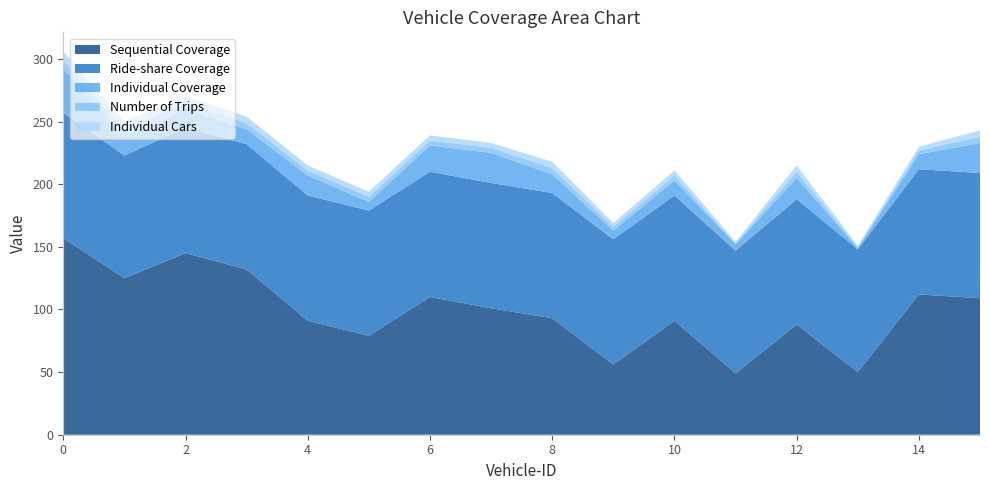

How many values in the Individual Coverage series exceed 15?

6